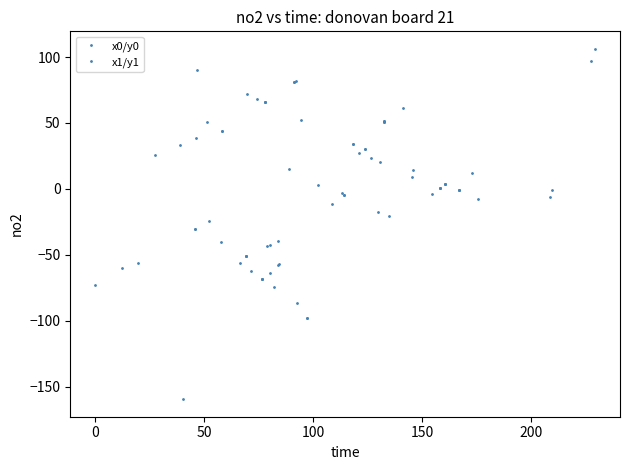

Where do x0/y0 and x1/y1 first cross each other?

0 and 50